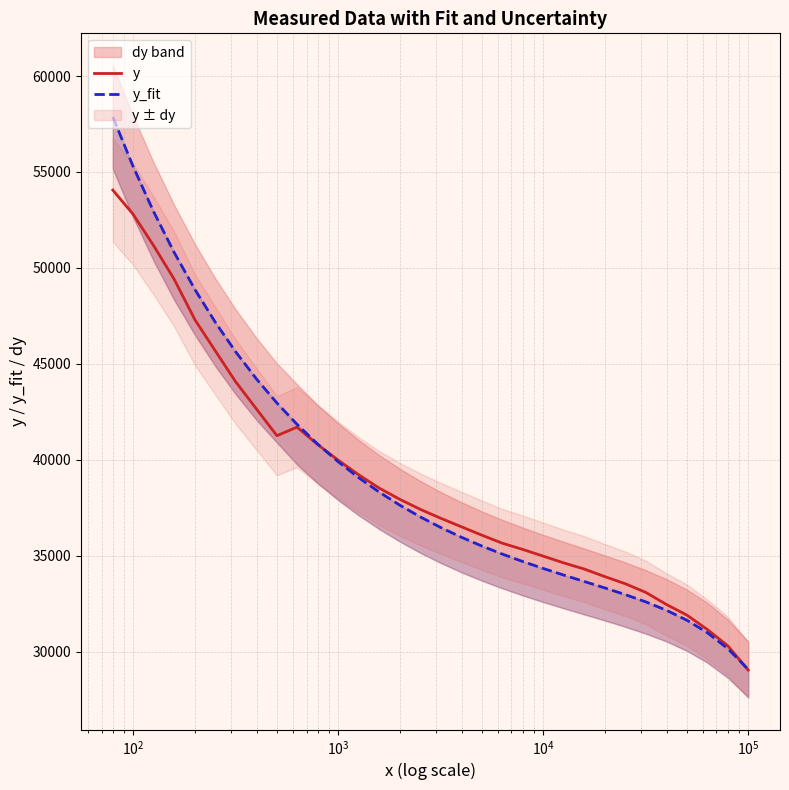

In y, how many points are higher than both neighbors (excluding endpoints)?

1